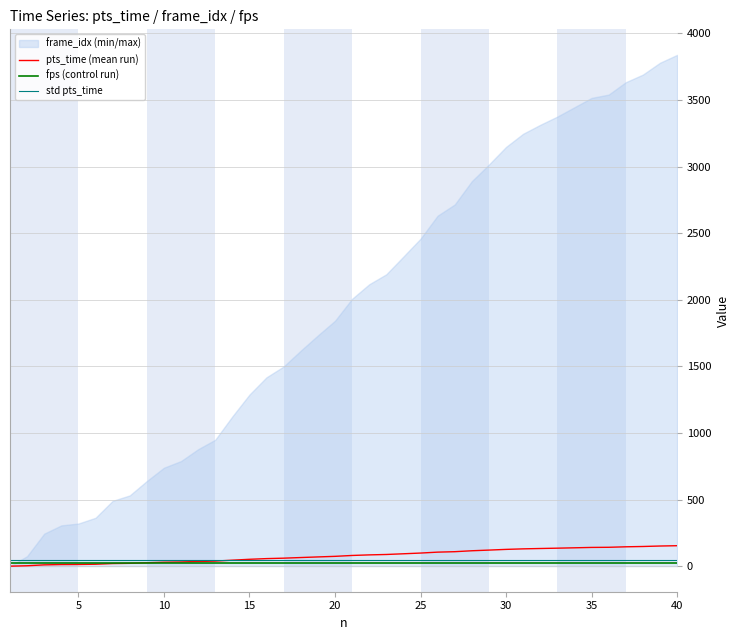

Reading left to right, extract all data points from this chart.

pts_time (mean run): 0.0	3.0	9.8	12.2	12.8	14.5	19.6	21.2	25.6	29.6	31.6	35.2	38.0	45.0	51.5	56.7	60.0	64.7	69.3	73.7	80.3	84.6	87.6	93.0	98.3	105.2	108.6	115.6	120.6	125.9	129.8	132.5	135.0	137.8	140.6	141.6	145.3	147.6	151.2	153.5
fps (control run): 25.0	25.0	25.0	25.0	25.0	25.0	25.0	25.0	25.0	25.0	25.0	25.0	25.0	25.0	25.0	25.0	25.0	25.0	25.0	25.0	25.0	25.0	25.0	25.0	25.0	25.0	25.0	25.0	25.0	25.0	25.0	25.0	25.0	25.0	25.0	25.0	25.0	25.0	25.0	25.0
std pts_time: 49.5	49.5	49.5	49.5	49.5	49.5	49.5	49.5	49.5	49.5	49.5	49.5	49.5	49.5	49.5	49.5	49.5	49.5	49.5	49.5	49.5	49.5	49.5	49.5	49.5	49.5	49.5	49.5	49.5	49.5	49.5	49.5	49.5	49.5	49.5	49.5	49.5	49.5	49.5	49.5